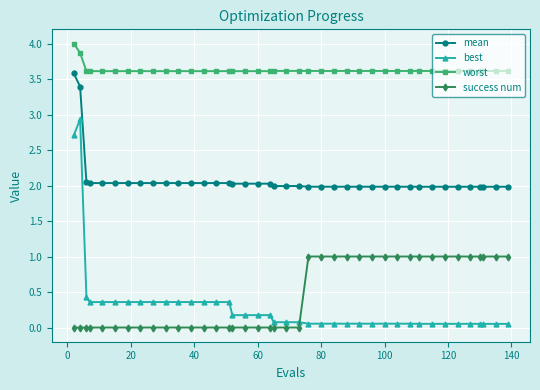

What is the maximum value shown in the chart?

4.0